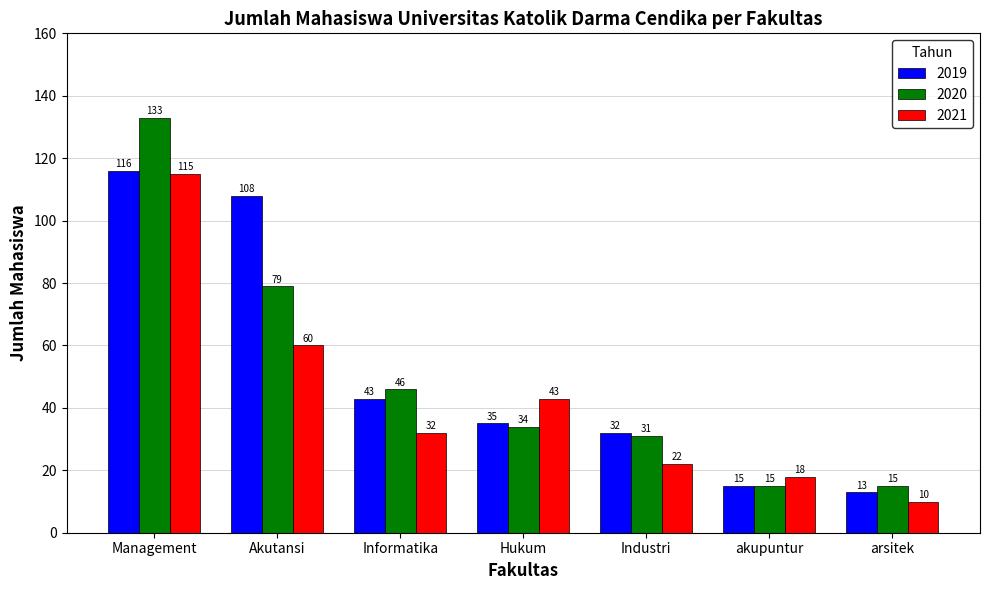

What is the difference between the second highest and second lowest values in the 2019 series?

93